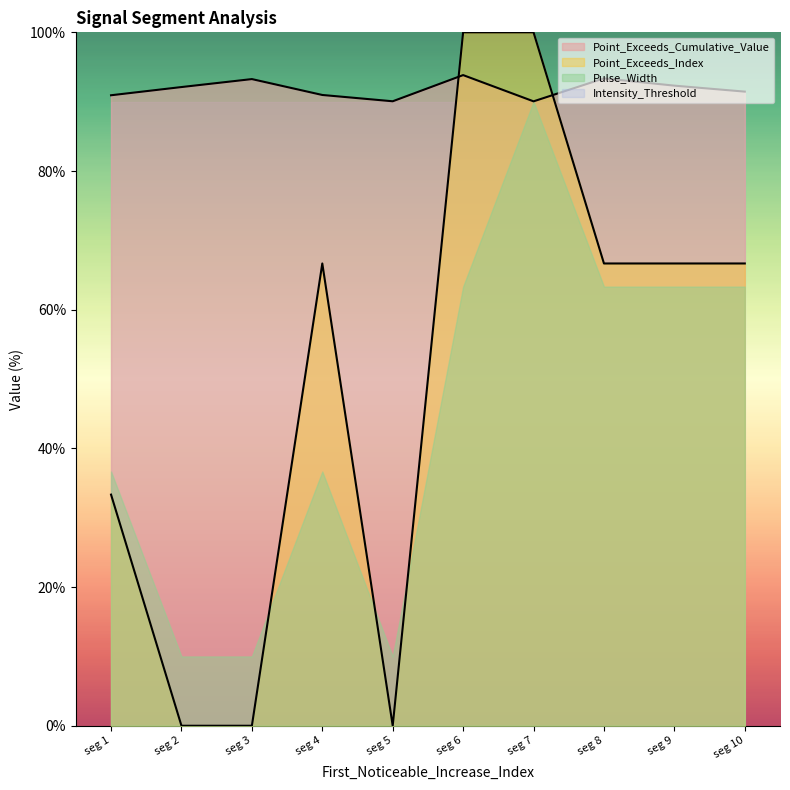

What is the greatest value displayed?

100.0